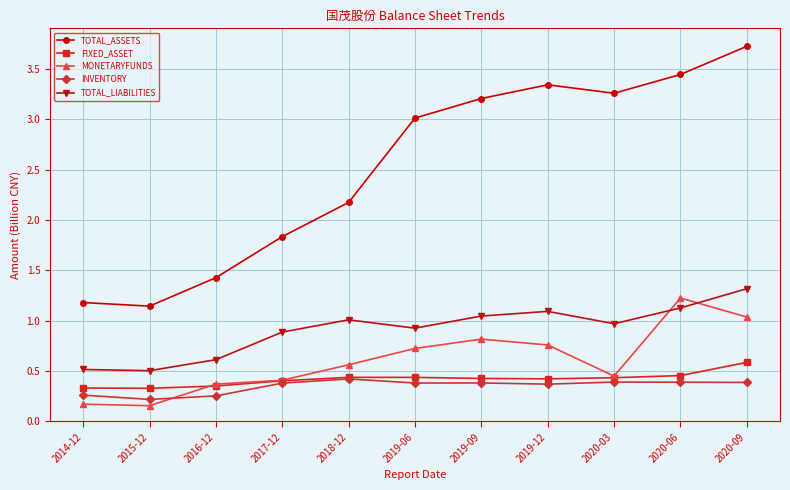

Which label corresponds to the largest value in the chart?

2020-09